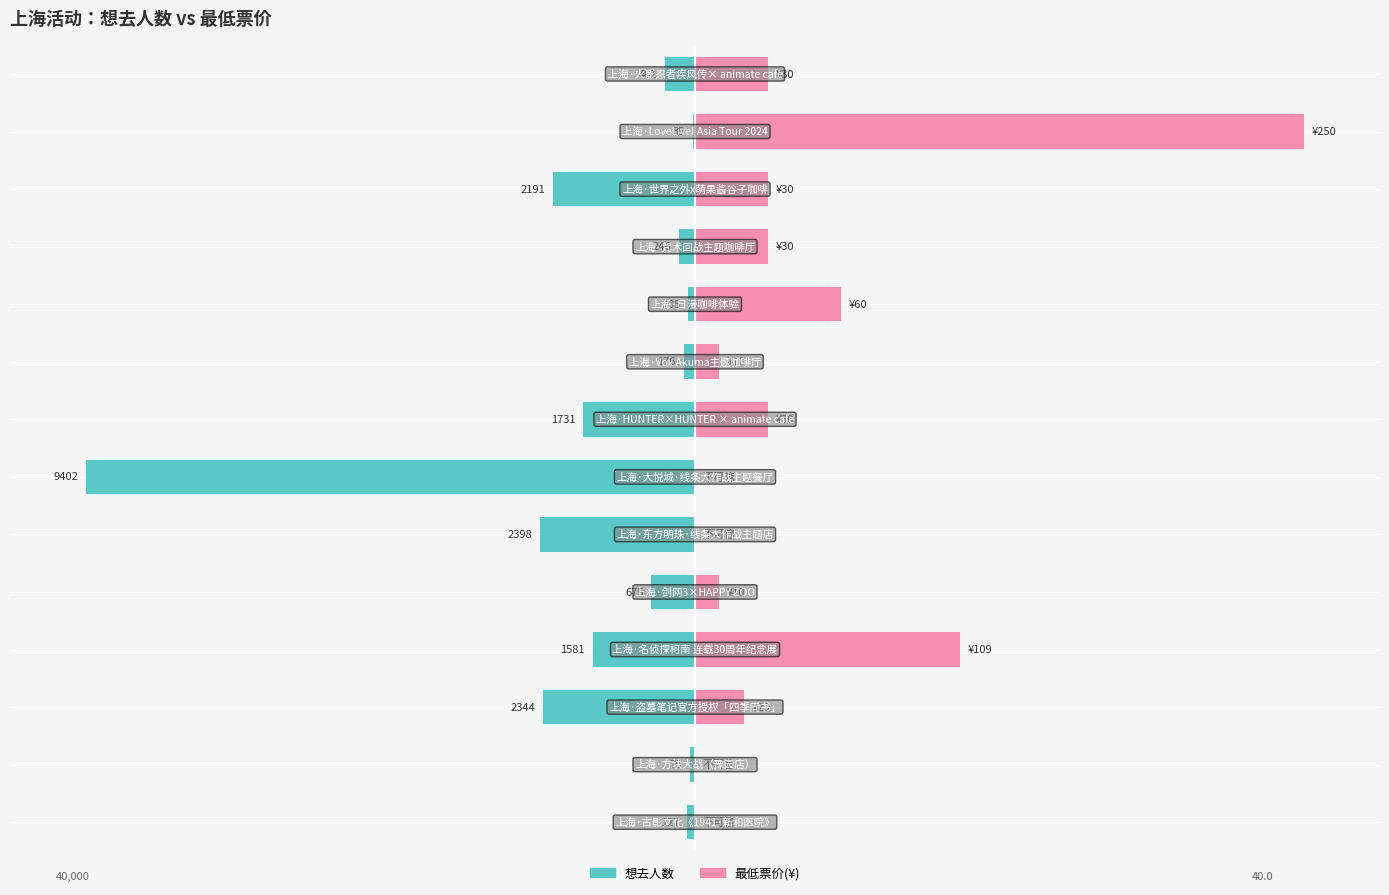

How many data points in 想去人数 are above -1?

5